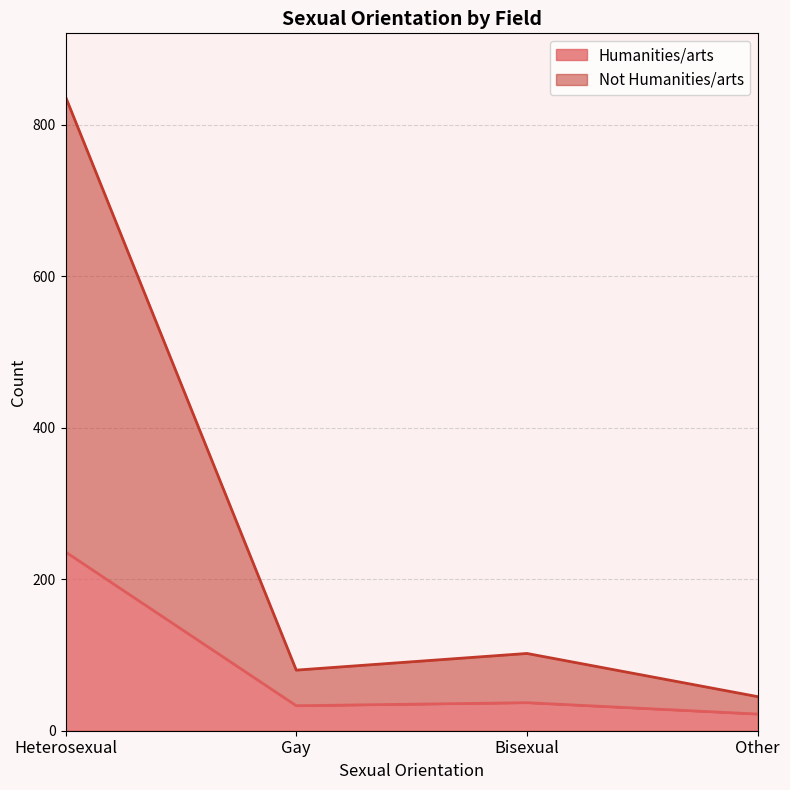

At which category does Not Humanities/arts reach its first local peak?

Bisexual